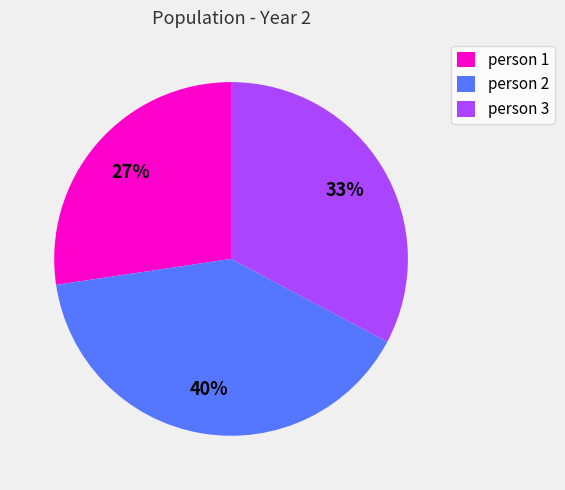

To the nearest percent, what is the difference between the largest and smallest slice percentages?

13%